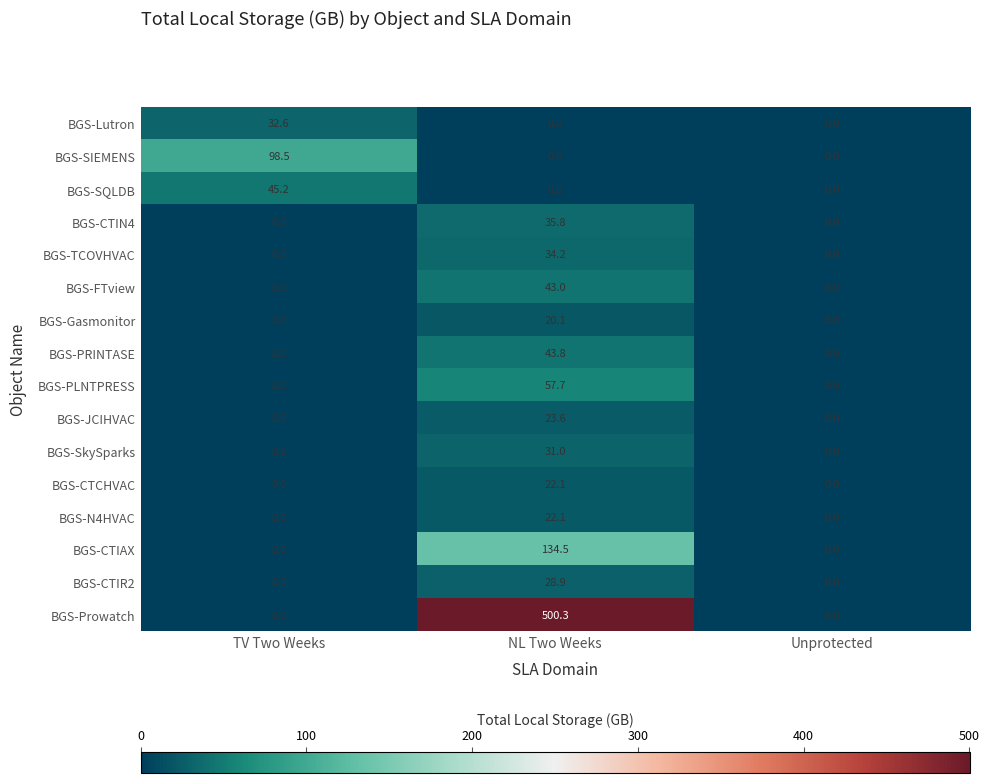

What is the sum of the BGS-SkySparks values at TV Two Weeks and NL Two Weeks?

31.0